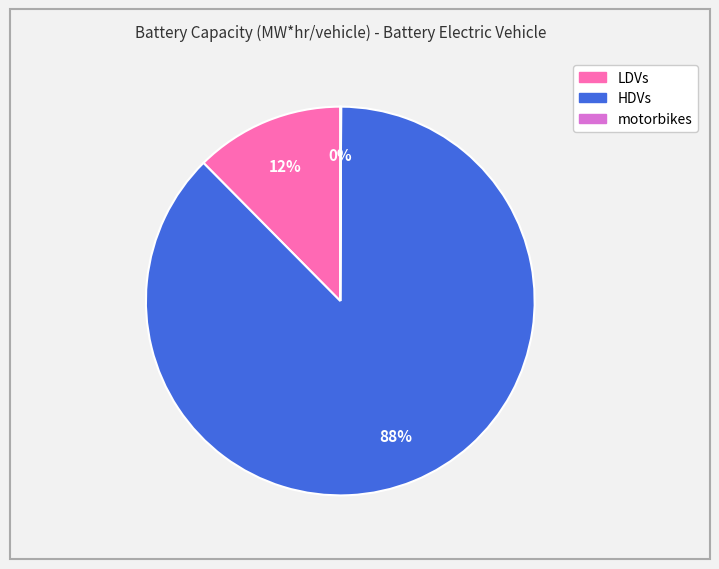

Is the sum of LDVs and HDVs greater than half?

Yes